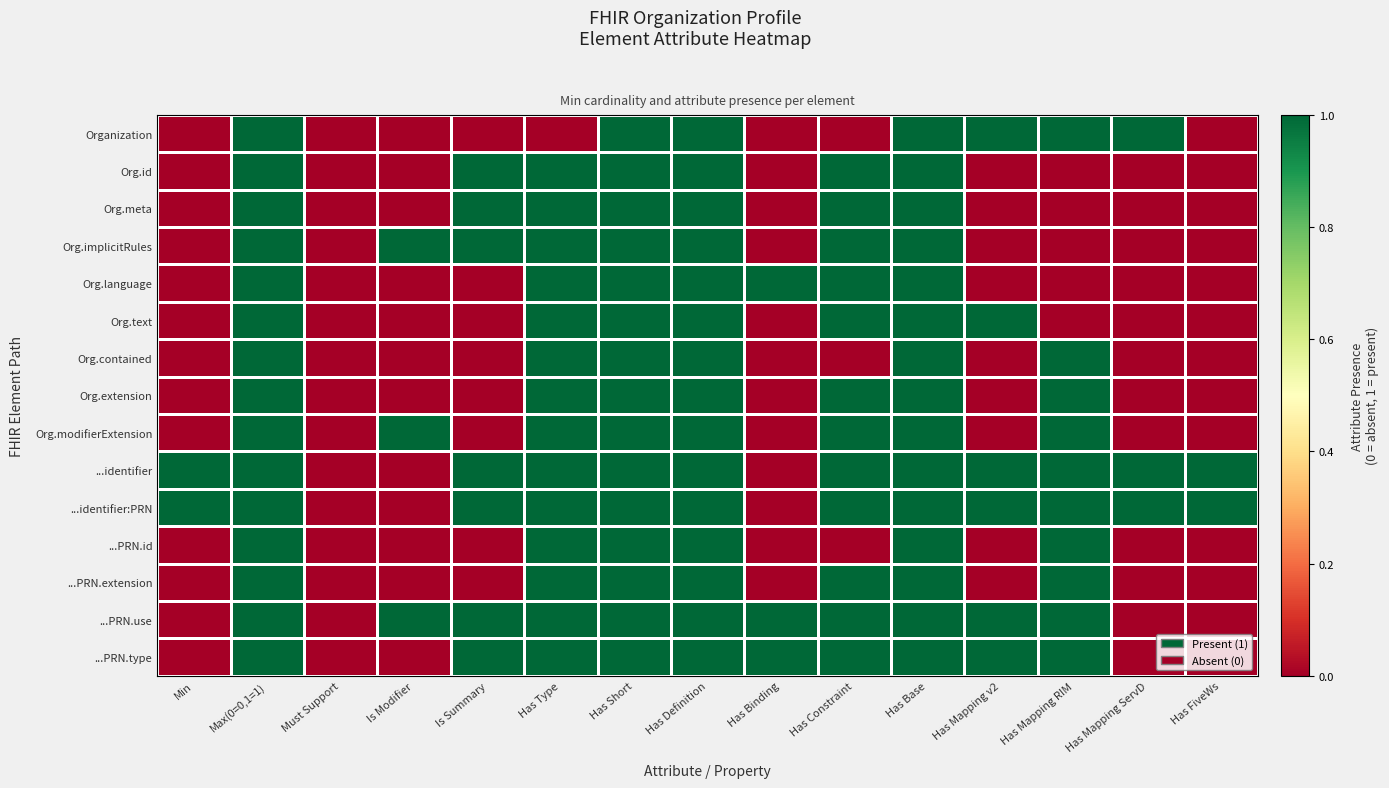

Reading left to right, transcribe all the data shown in this chart.

Organization: Min=0	Max(0=0,1=1)=1	Must Support=0	Is Modifier=0	Is Summary=0	Has Type=0	Has Short=1	Has Definition=1	Has Binding=0	Has Constraint=0	Has Base=1	Has Mapping v2=1	Has Mapping RIM=1	Has Mapping ServD=1	Has FiveWs=0
Org.id: Min=0	Max(0=0,1=1)=1	Must Support=0	Is Modifier=0	Is Summary=1	Has Type=1	Has Short=1	Has Definition=1	Has Binding=0	Has Constraint=1	Has Base=1	Has Mapping v2=0	Has Mapping RIM=0	Has Mapping ServD=0	Has FiveWs=0
Org.meta: Min=0	Max(0=0,1=1)=1	Must Support=0	Is Modifier=0	Is Summary=1	Has Type=1	Has Short=1	Has Definition=1	Has Binding=0	Has Constraint=1	Has Base=1	Has Mapping v2=0	Has Mapping RIM=0	Has Mapping ServD=0	Has FiveWs=0
Org.implicitRules: Min=0	Max(0=0,1=1)=1	Must Support=0	Is Modifier=1	Is Summary=1	Has Type=1	Has Short=1	Has Definition=1	Has Binding=0	Has Constraint=1	Has Base=1	Has Mapping v2=0	Has Mapping RIM=0	Has Mapping ServD=0	Has FiveWs=0
Org.language: Min=0	Max(0=0,1=1)=1	Must Support=0	Is Modifier=0	Is Summary=0	Has Type=1	Has Short=1	Has Definition=1	Has Binding=1	Has Constraint=1	Has Base=1	Has Mapping v2=0	Has Mapping RIM=0	Has Mapping ServD=0	Has FiveWs=0
Org.text: Min=0	Max(0=0,1=1)=1	Must Support=0	Is Modifier=0	Is Summary=0	Has Type=1	Has Short=1	Has Definition=1	Has Binding=0	Has Constraint=1	Has Base=1	Has Mapping v2=1	Has Mapping RIM=0	Has Mapping ServD=0	Has FiveWs=0
Org.contained: Min=0	Max(0=0,1=1)=1	Must Support=0	Is Modifier=0	Is Summary=0	Has Type=1	Has Short=1	Has Definition=1	Has Binding=0	Has Constraint=0	Has Base=1	Has Mapping v2=0	Has Mapping RIM=1	Has Mapping ServD=0	Has FiveWs=0
Org.extension: Min=0	Max(0=0,1=1)=1	Must Support=0	Is Modifier=0	Is Summary=0	Has Type=1	Has Short=1	Has Definition=1	Has Binding=0	Has Constraint=1	Has Base=1	Has Mapping v2=0	Has Mapping RIM=1	Has Mapping ServD=0	Has FiveWs=0
Org.modifierExtension: Min=0	Max(0=0,1=1)=1	Must Support=0	Is Modifier=1	Is Summary=0	Has Type=1	Has Short=1	Has Definition=1	Has Binding=0	Has Constraint=1	Has Base=1	Has Mapping v2=0	Has Mapping RIM=1	Has Mapping ServD=0	Has FiveWs=0
...identifier: Min=1	Max(0=0,1=1)=1	Must Support=0	Is Modifier=0	Is Summary=1	Has Type=1	Has Short=1	Has Definition=1	Has Binding=0	Has Constraint=1	Has Base=1	Has Mapping v2=1	Has Mapping RIM=1	Has Mapping ServD=1	Has FiveWs=1
...identifier:PRN: Min=1	Max(0=0,1=1)=1	Must Support=0	Is Modifier=0	Is Summary=1	Has Type=1	Has Short=1	Has Definition=1	Has Binding=0	Has Constraint=1	Has Base=1	Has Mapping v2=1	Has Mapping RIM=1	Has Mapping ServD=1	Has FiveWs=1
...PRN.id: Min=0	Max(0=0,1=1)=1	Must Support=0	Is Modifier=0	Is Summary=0	Has Type=1	Has Short=1	Has Definition=1	Has Binding=0	Has Constraint=0	Has Base=1	Has Mapping v2=0	Has Mapping RIM=1	Has Mapping ServD=0	Has FiveWs=0
...PRN.extension: Min=0	Max(0=0,1=1)=1	Must Support=0	Is Modifier=0	Is Summary=0	Has Type=1	Has Short=1	Has Definition=1	Has Binding=0	Has Constraint=1	Has Base=1	Has Mapping v2=0	Has Mapping RIM=1	Has Mapping ServD=0	Has FiveWs=0
...PRN.use: Min=0	Max(0=0,1=1)=1	Must Support=0	Is Modifier=1	Is Summary=1	Has Type=1	Has Short=1	Has Definition=1	Has Binding=1	Has Constraint=1	Has Base=1	Has Mapping v2=1	Has Mapping RIM=1	Has Mapping ServD=0	Has FiveWs=0
...PRN.type: Min=0	Max(0=0,1=1)=1	Must Support=0	Is Modifier=0	Is Summary=1	Has Type=1	Has Short=1	Has Definition=1	Has Binding=1	Has Constraint=1	Has Base=1	Has Mapping v2=1	Has Mapping RIM=1	Has Mapping ServD=0	Has FiveWs=0